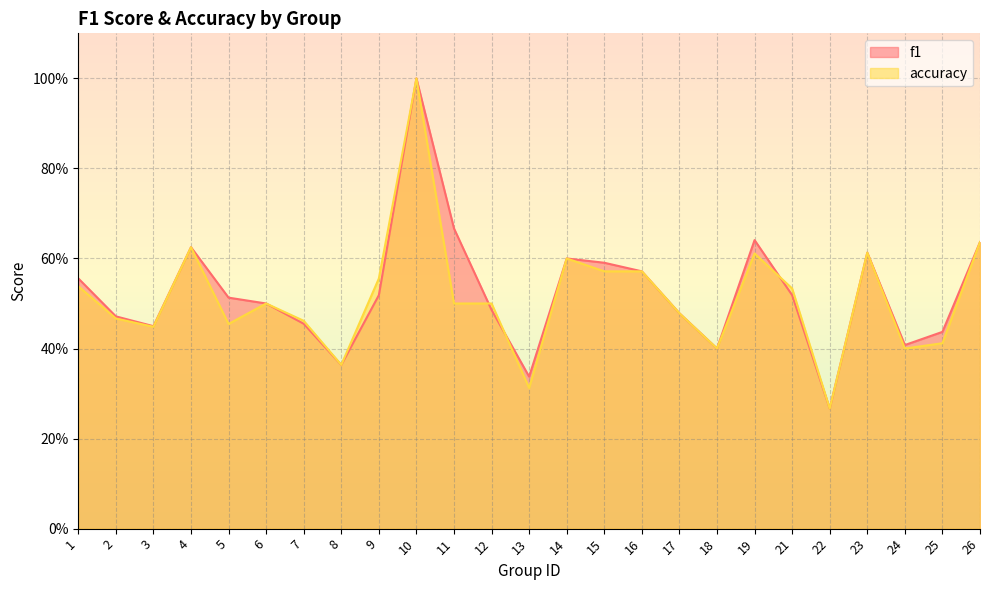

Which series has the largest range (max minus min)?

f1